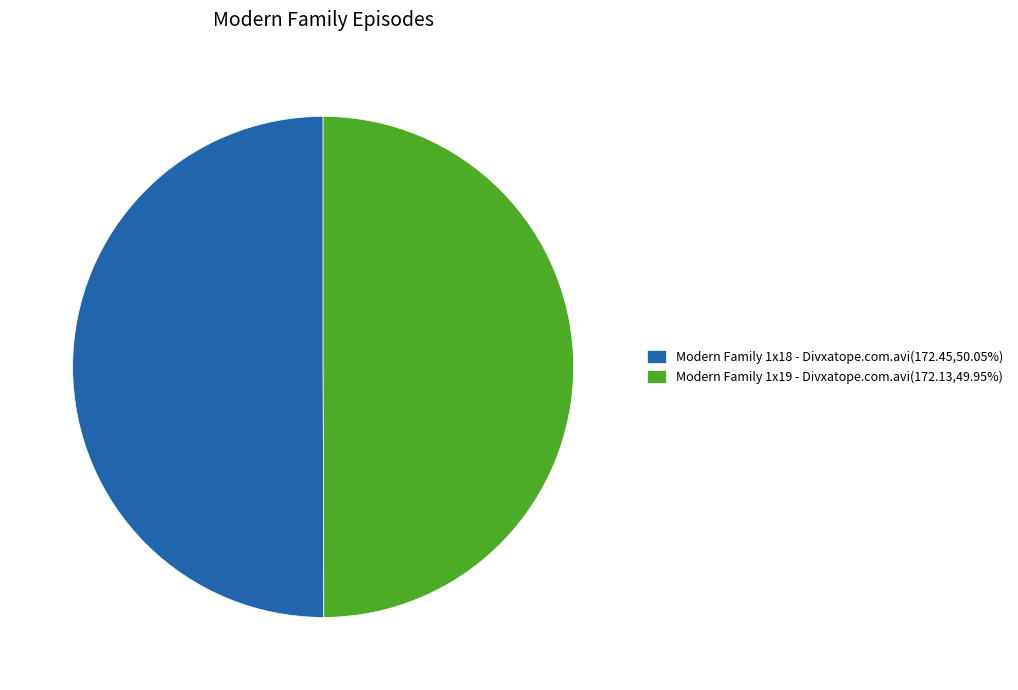

What is the ratio of the value at Modern Family 1x18 - Divxatope.com.avi(172.45,50.05%) to the value at Modern Family 1x19 - Divxatope.com.avi(172.13,49.95%)?

1.0